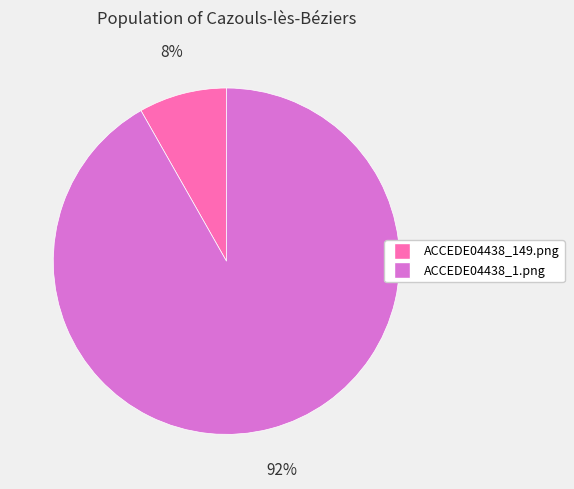

Between ACCEDE04438_1.png and ACCEDE04438_149.png, which is larger?

ACCEDE04438_1.png